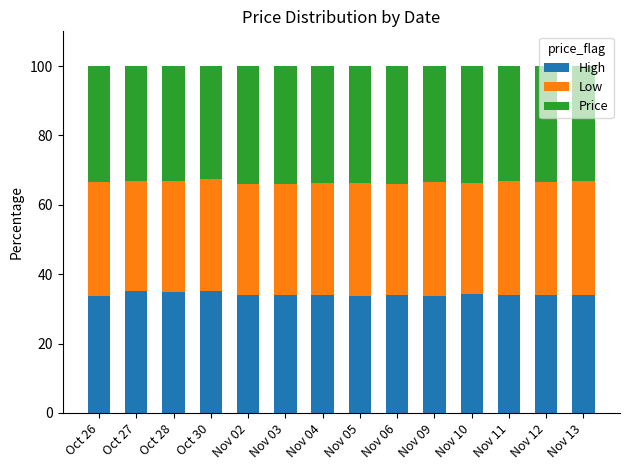

Is it true that High equals 33.9 at Nov 06?

True